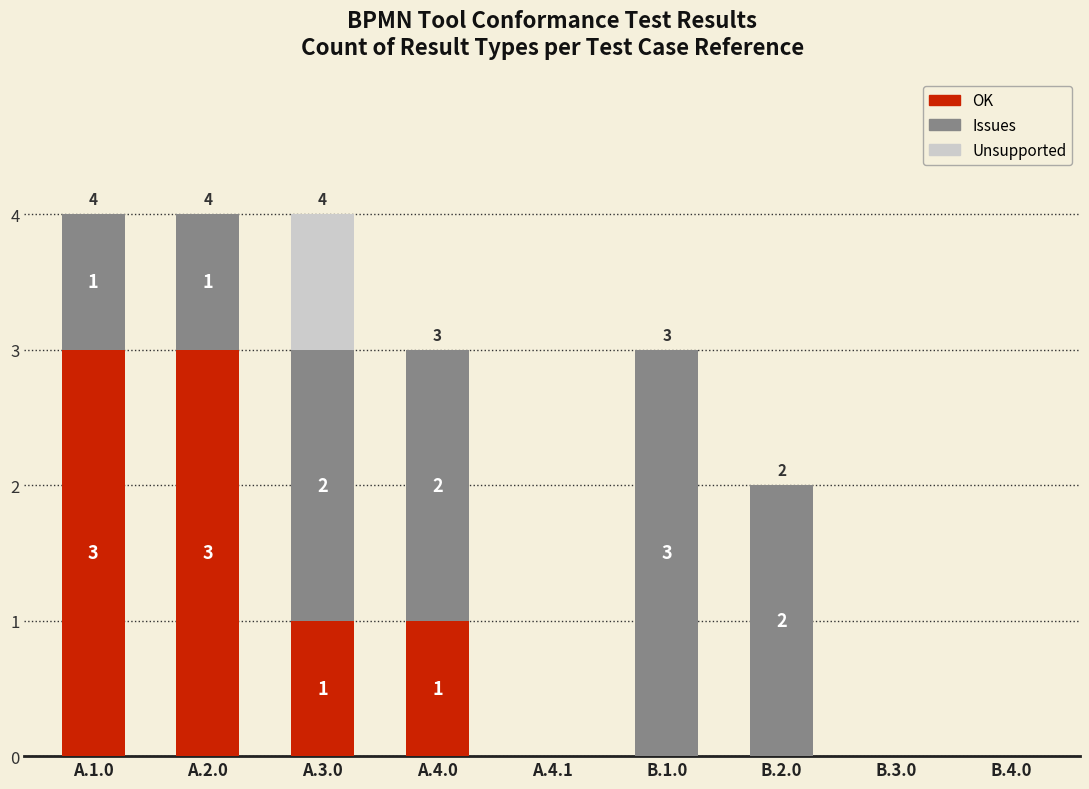

What is the highest value of the OK series?

3